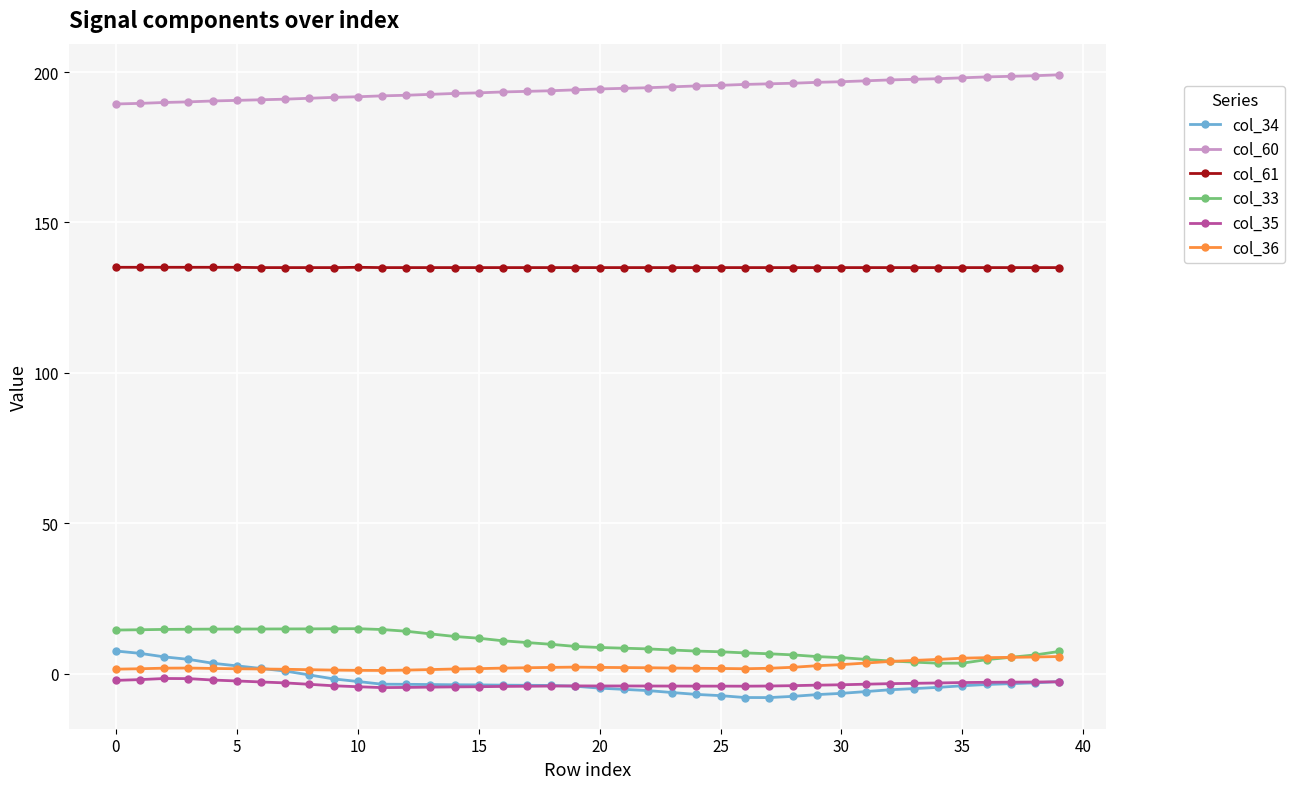

What is the greatest value displayed?

199.1